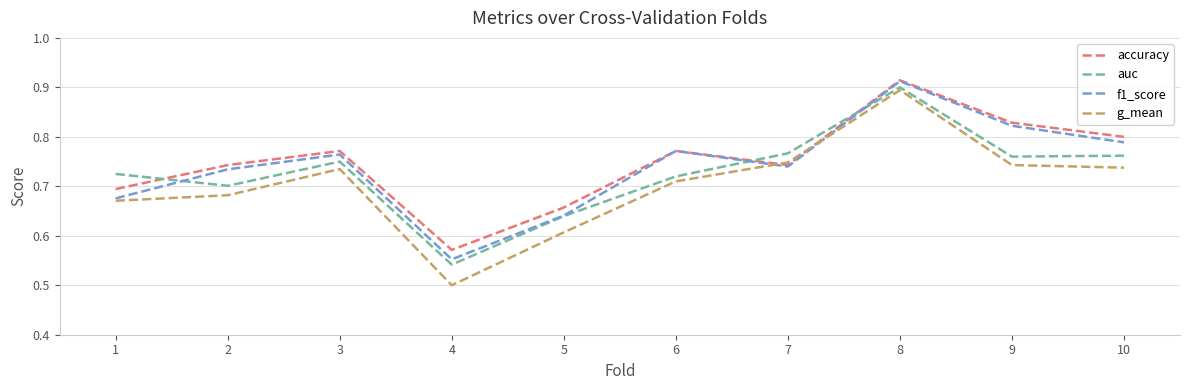

How many interior local peaks does the f1_score series have?

3